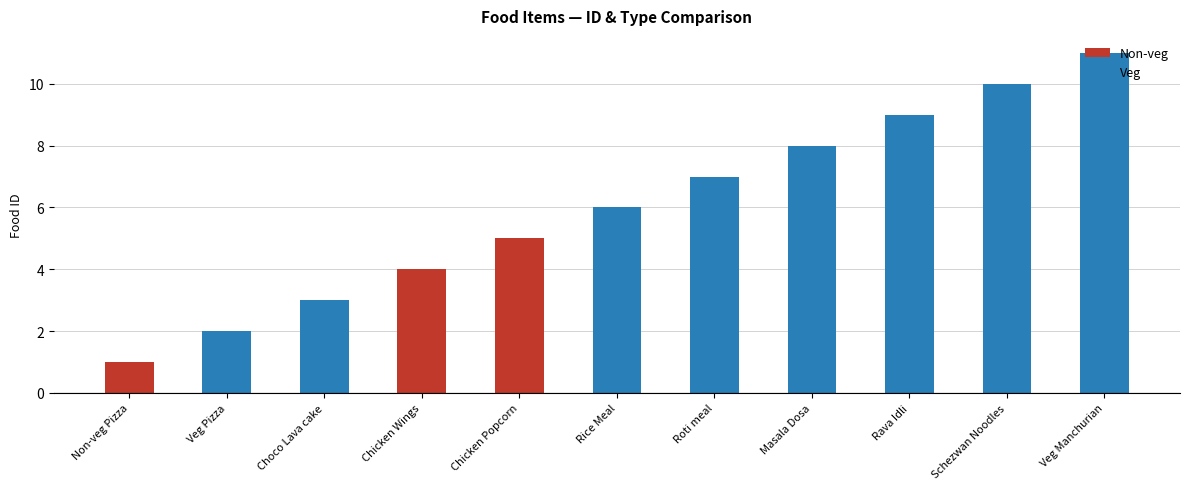

Where is the data nearest to the value 6?

Rice Meal